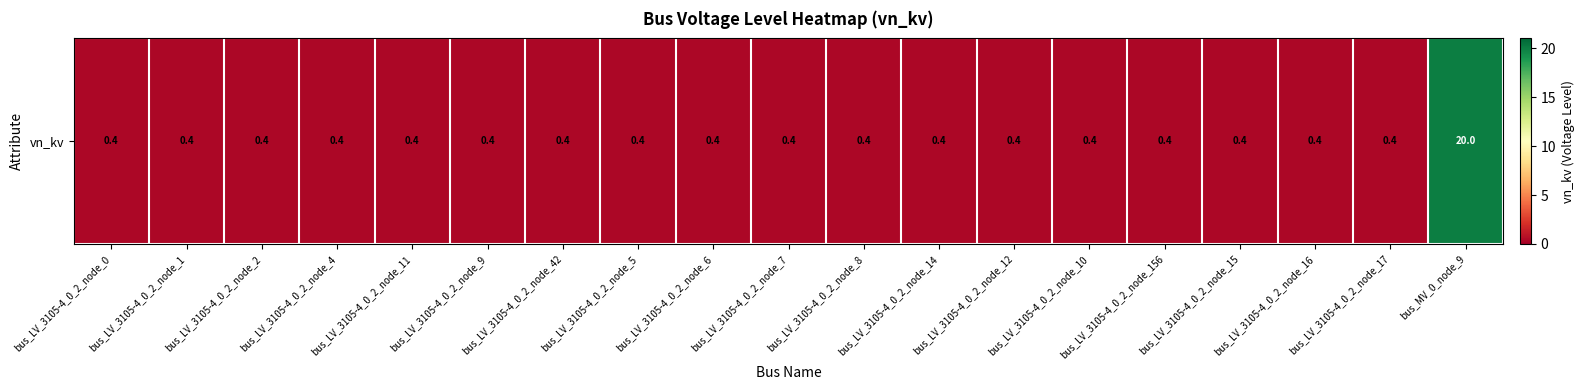

Rank the categories by value from highest to lowest.

bus_MV_0_node_9, bus_LV_3105-4_0_2_node_0, bus_LV_3105-4_0_2_node_1, bus_LV_3105-4_0_2_node_2, bus_LV_3105-4_0_2_node_4, bus_LV_3105-4_0_2_node_11, bus_LV_3105-4_0_2_node_9, bus_LV_3105-4_0_2_node_42, bus_LV_3105-4_0_2_node_5, bus_LV_3105-4_0_2_node_6, bus_LV_3105-4_0_2_node_7, bus_LV_3105-4_0_2_node_8, bus_LV_3105-4_0_2_node_14, bus_LV_3105-4_0_2_node_12, bus_LV_3105-4_0_2_node_10, bus_LV_3105-4_0_2_node_156, bus_LV_3105-4_0_2_node_15, bus_LV_3105-4_0_2_node_16, bus_LV_3105-4_0_2_node_17